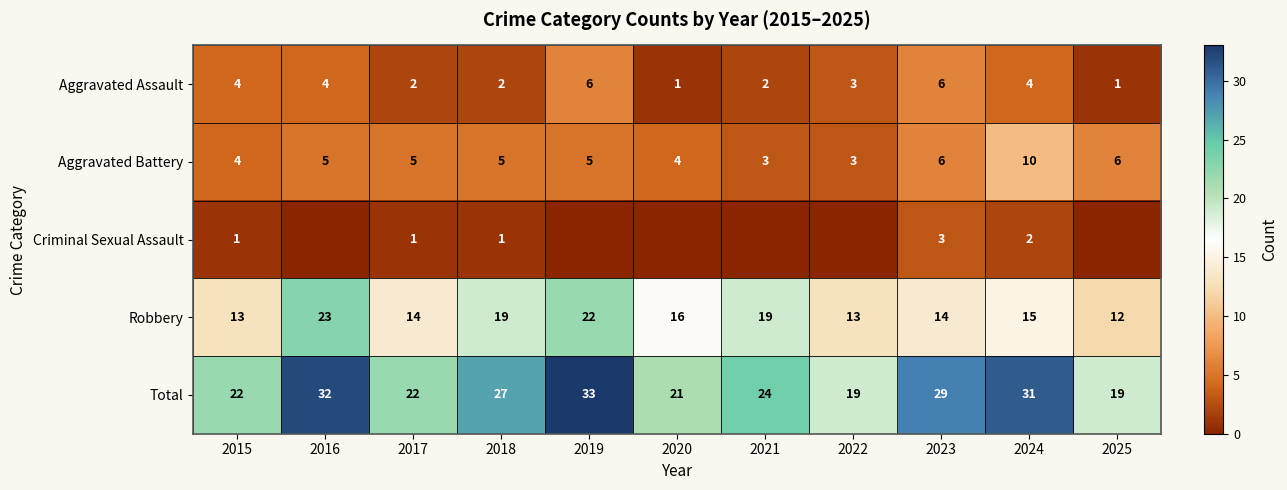

Which category has the highest value across all series?

2019